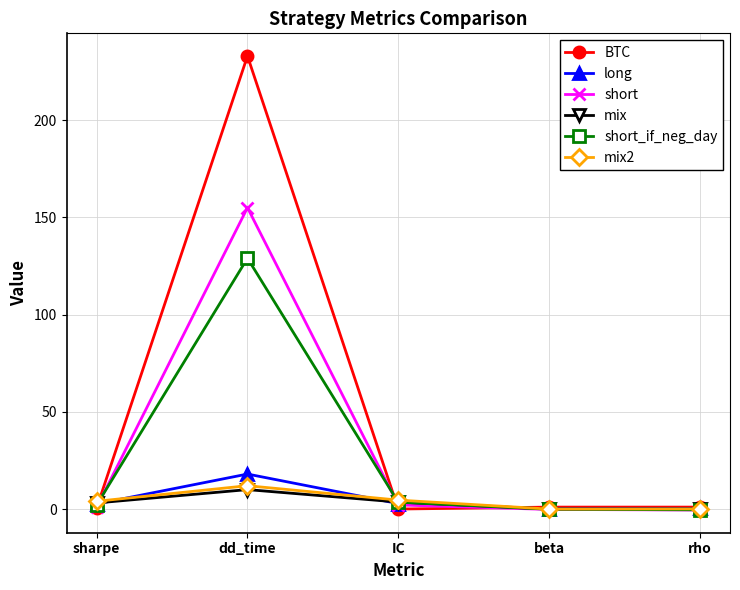

What is the label of the 5th point from the left?

rho